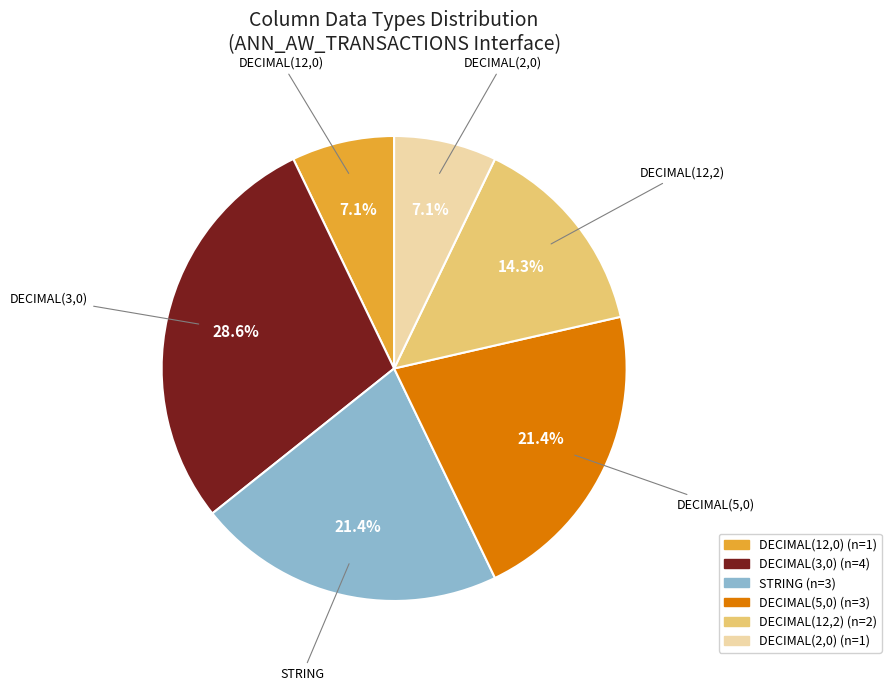

Does any single category account for the majority?

No